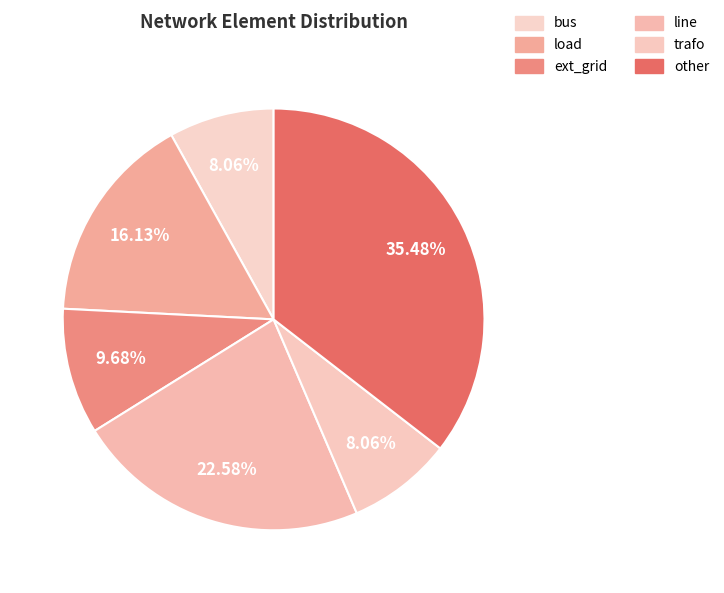

Between other and trafo, which is larger?

other